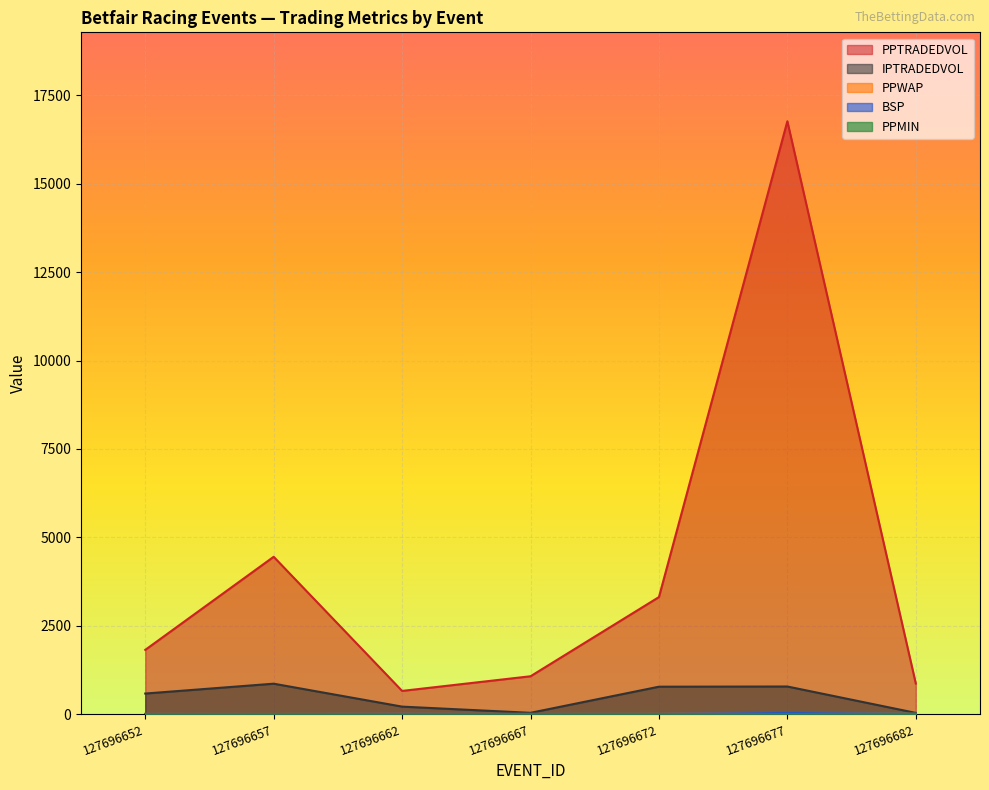

Rank the categories by BSP value from highest to lowest.

127696677, 127696662, 127696682, 127696672, 127696667, 127696652, 127696657